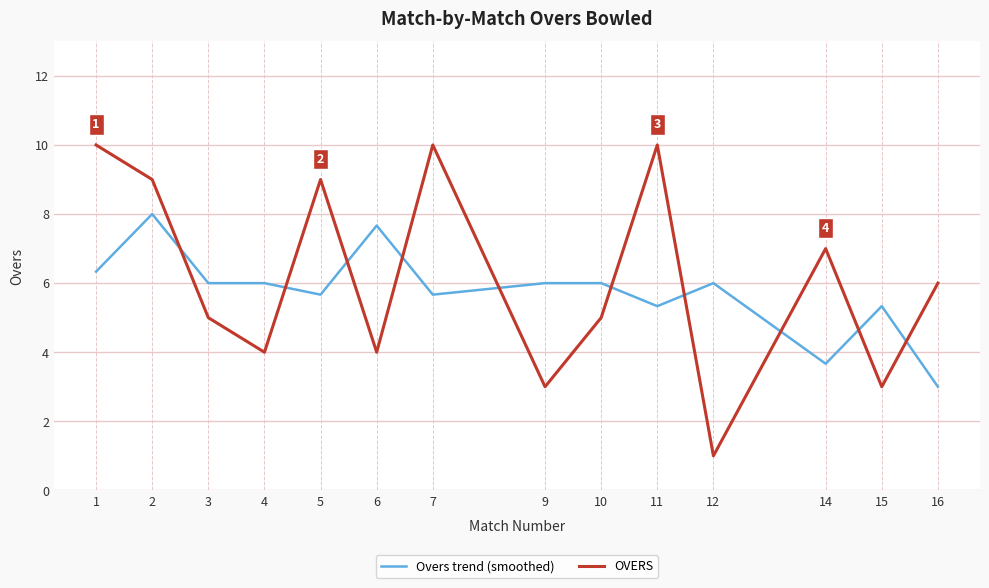

What is the sum of the Overs trend (smoothed) values at 9 and 1?

12.3